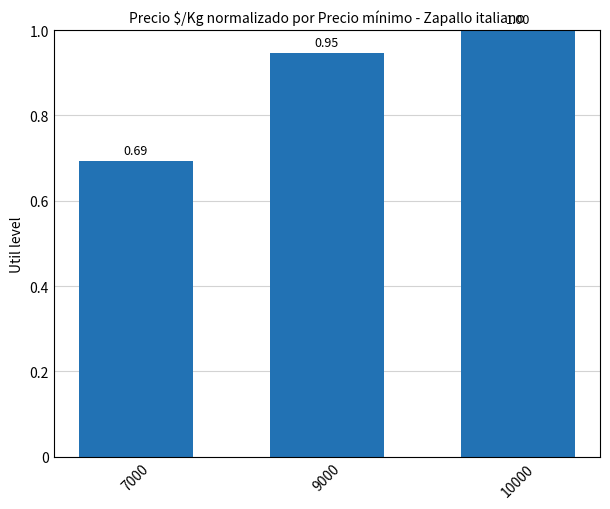

How many values are between 0 and 1?

3